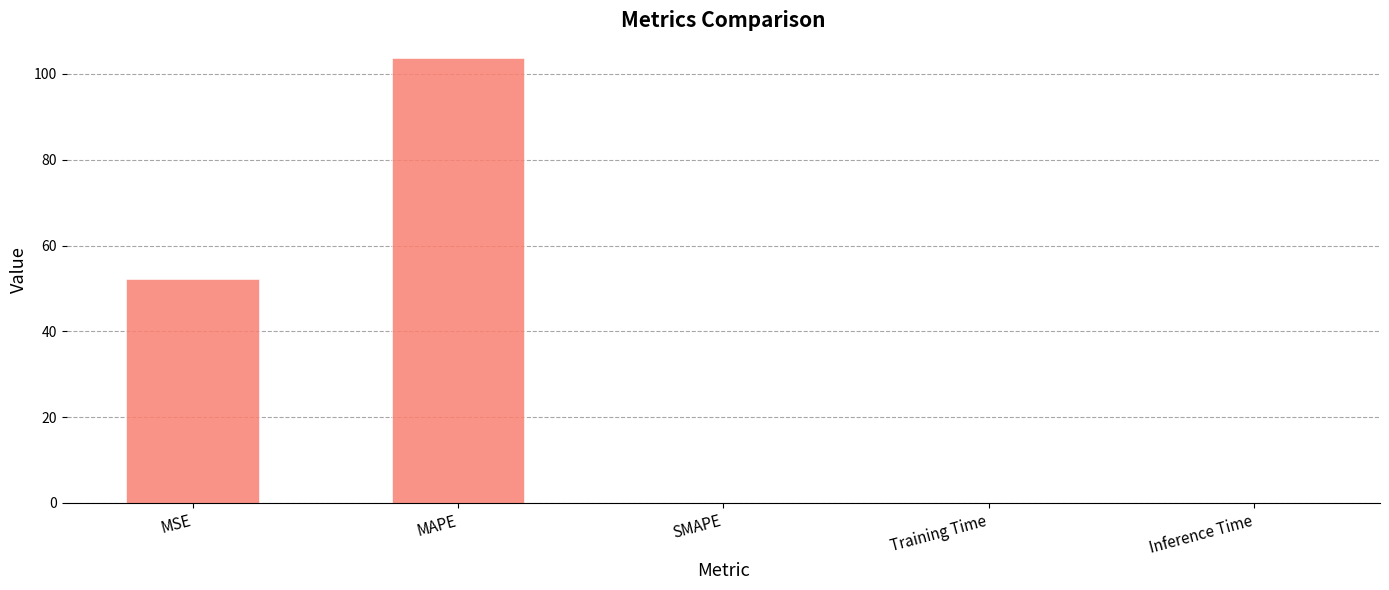

Are the bars horizontal?

No